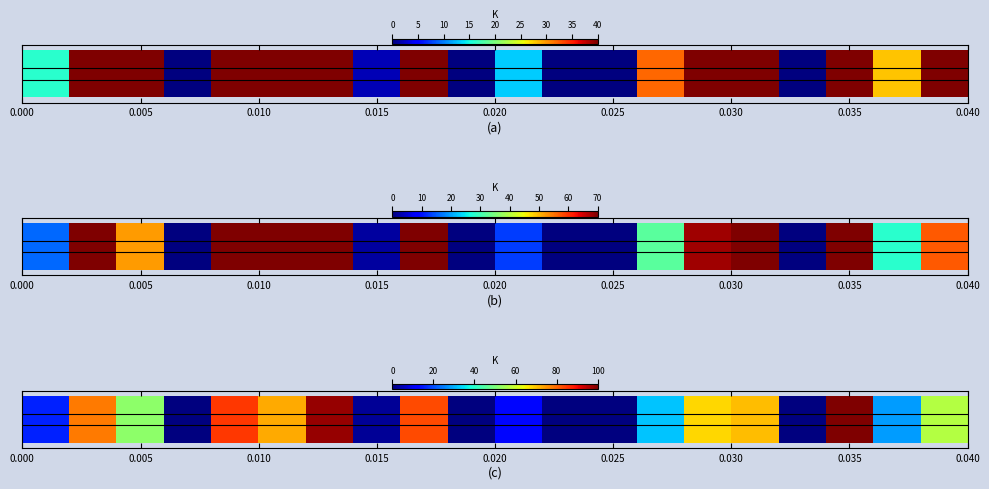

At which label is the value closest to 50?

0.005